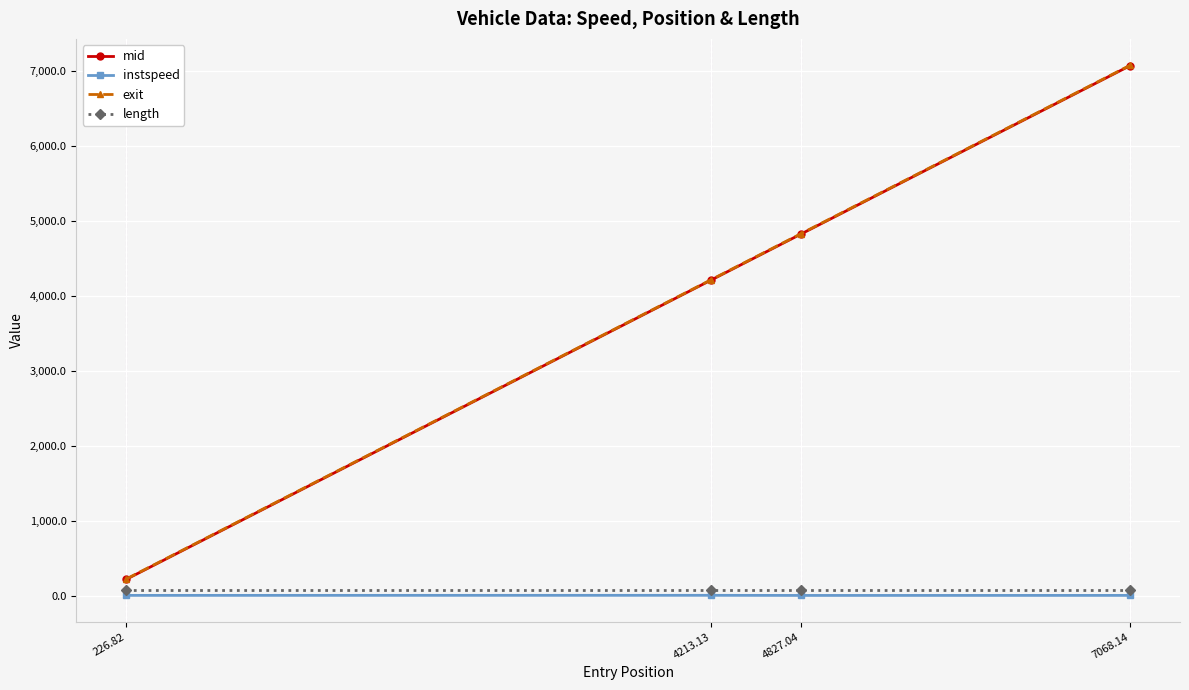

Count the number of categories in the chart.

4